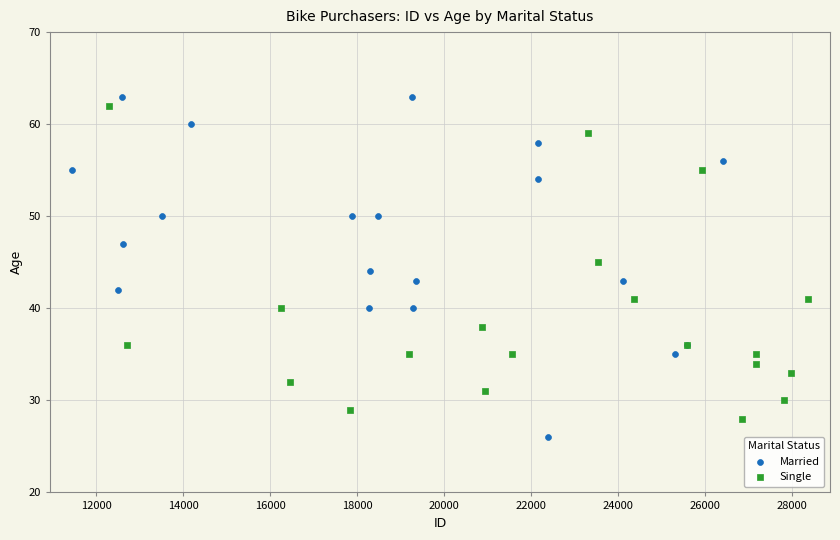

Which series has the largest Y range (max minus min)?

Married